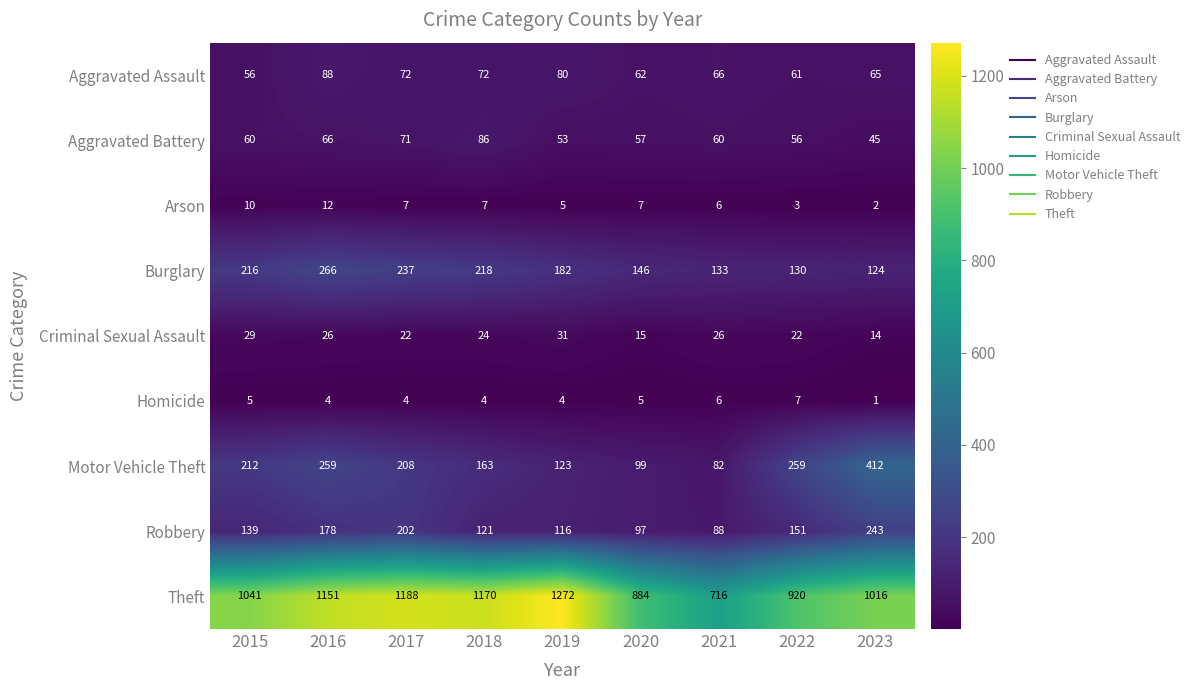

Which series has the largest total across all categories?

Theft